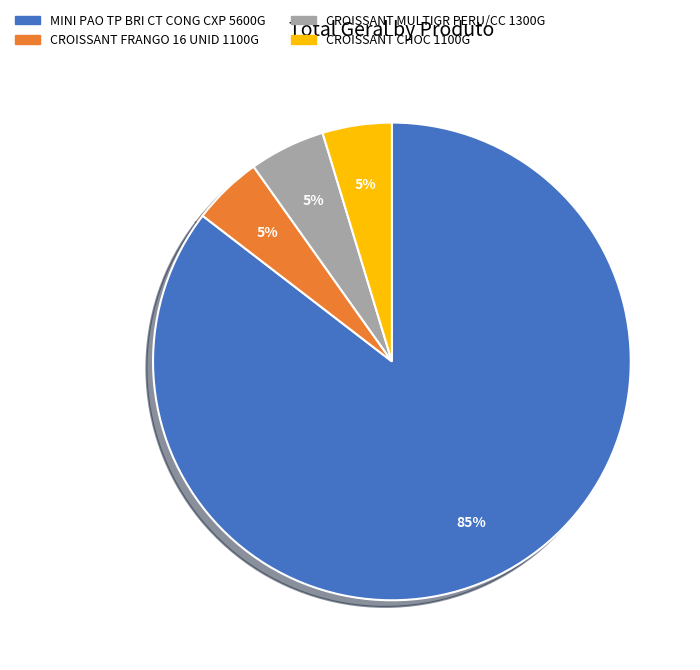

Between CROISSANT MULTIGR PERU/CC 1300G and MINI PAO TP BRI CT CONG CXP 5600G, which is larger?

MINI PAO TP BRI CT CONG CXP 5600G